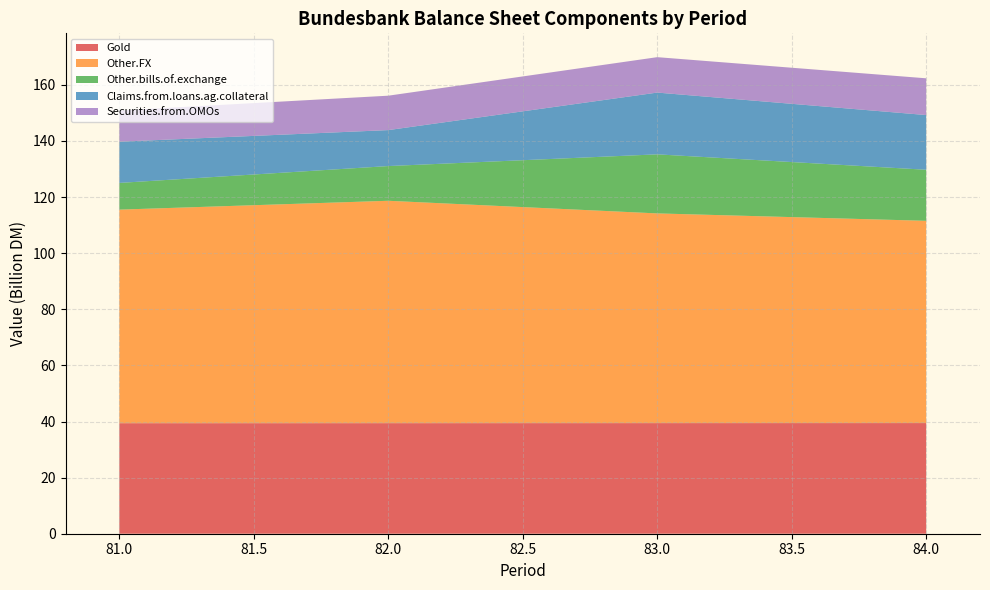

What is the total value across all series at 81.0?

150.9